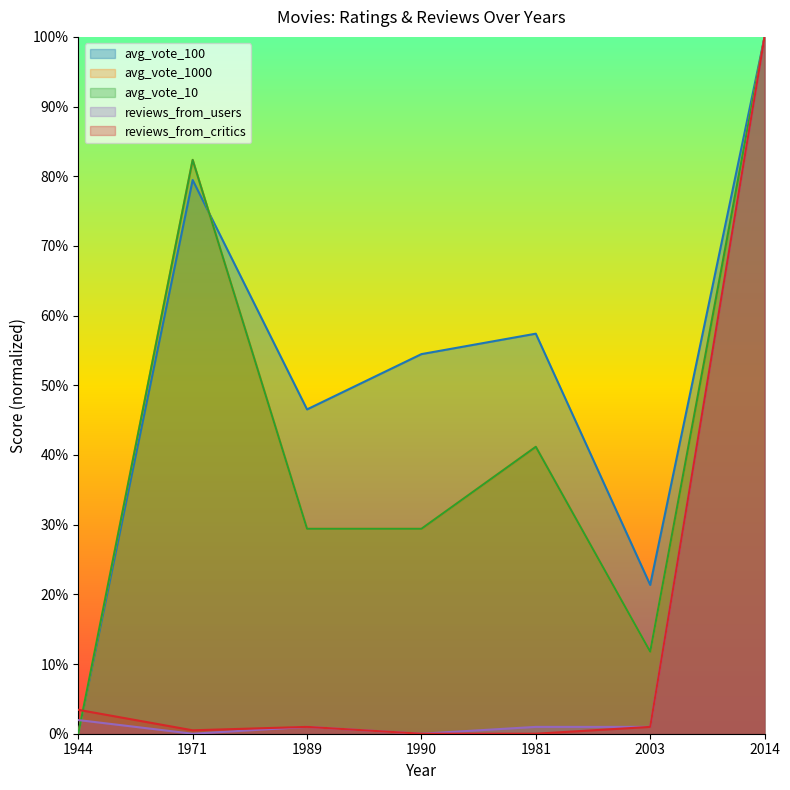

Which has a higher value, 1971 or 1944?

1971